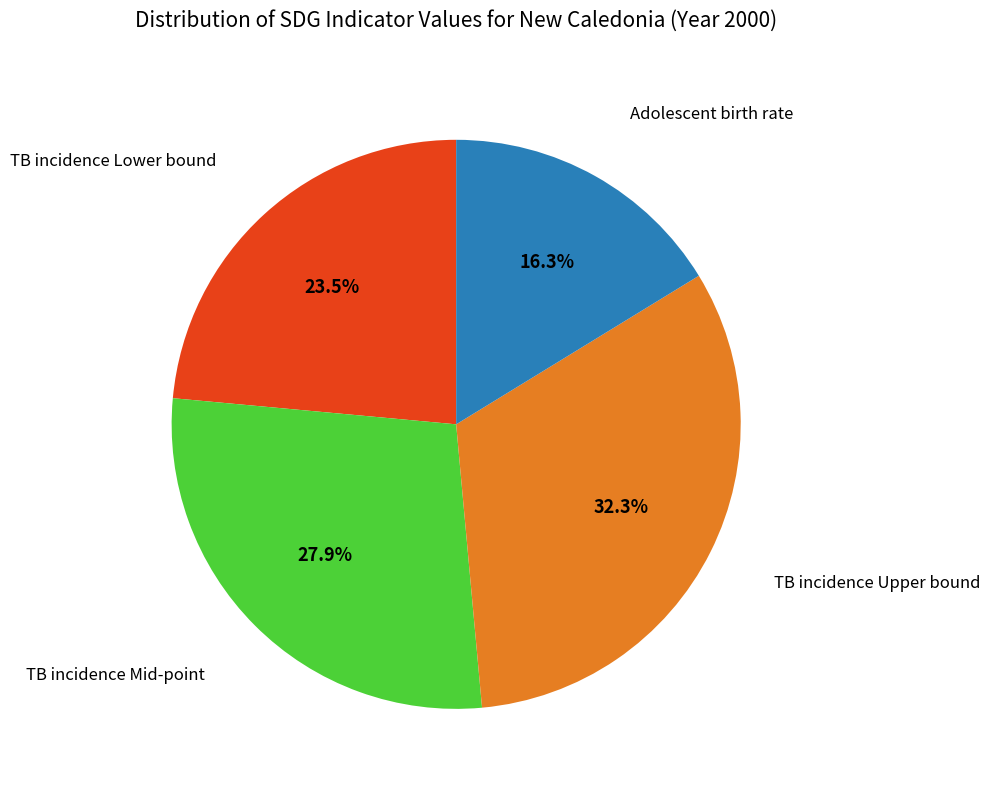

Does any single category account for the majority?

No